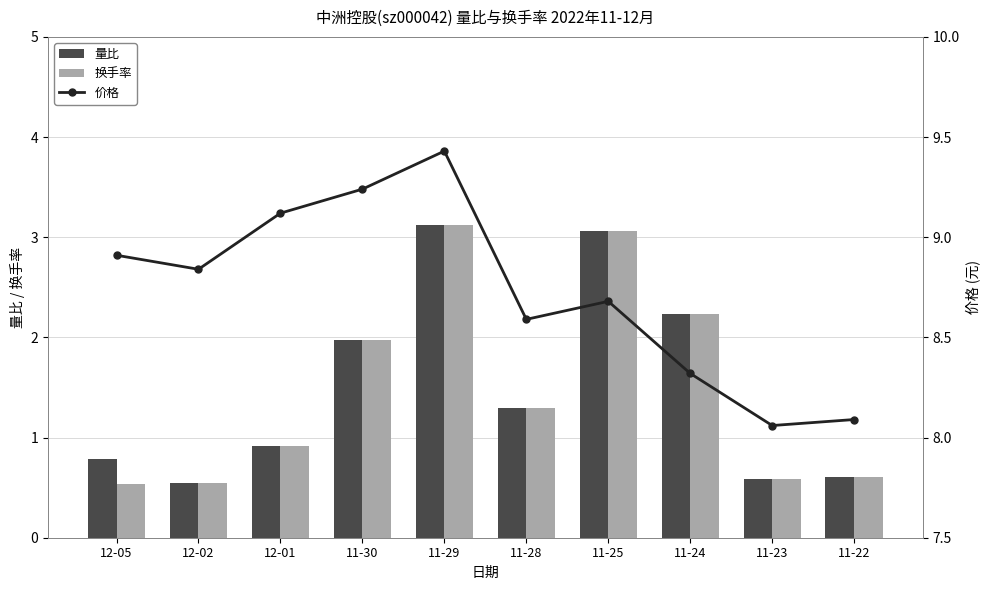

At which label is 价格 closest to 8?

11-23